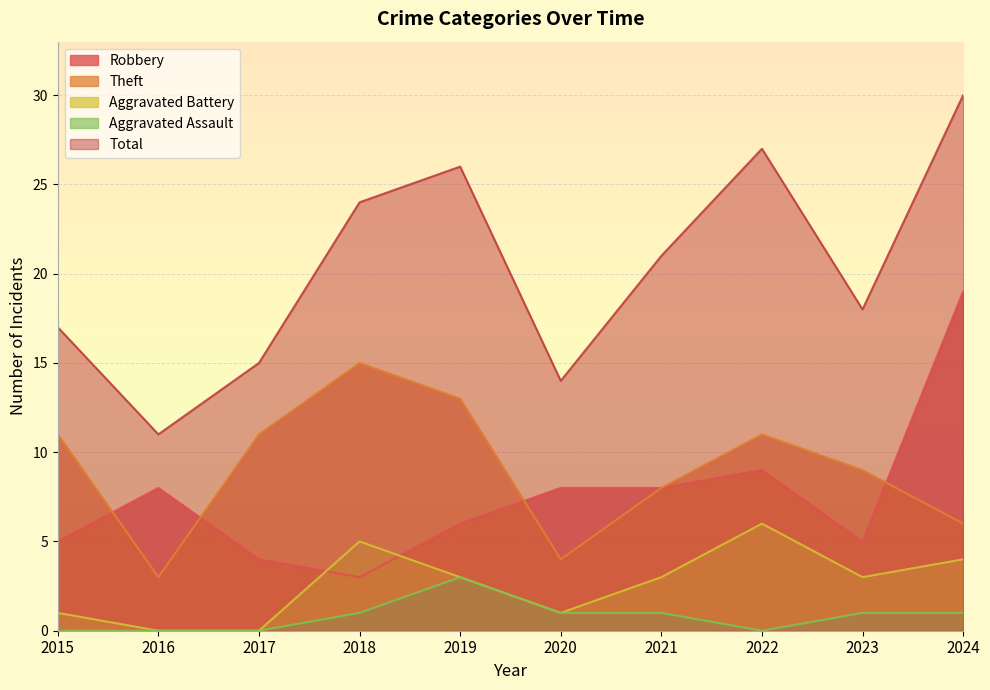

What is the highest value of the Aggravated Assault series?

3